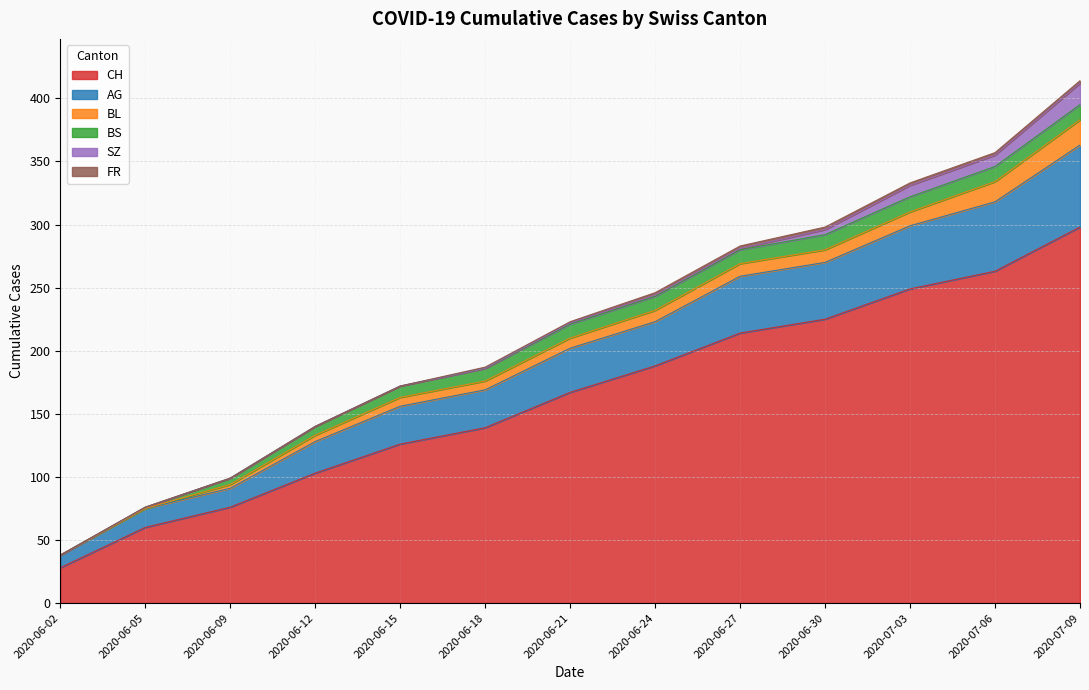

What is the difference between the maximum and second lowest values in the CH series?

238